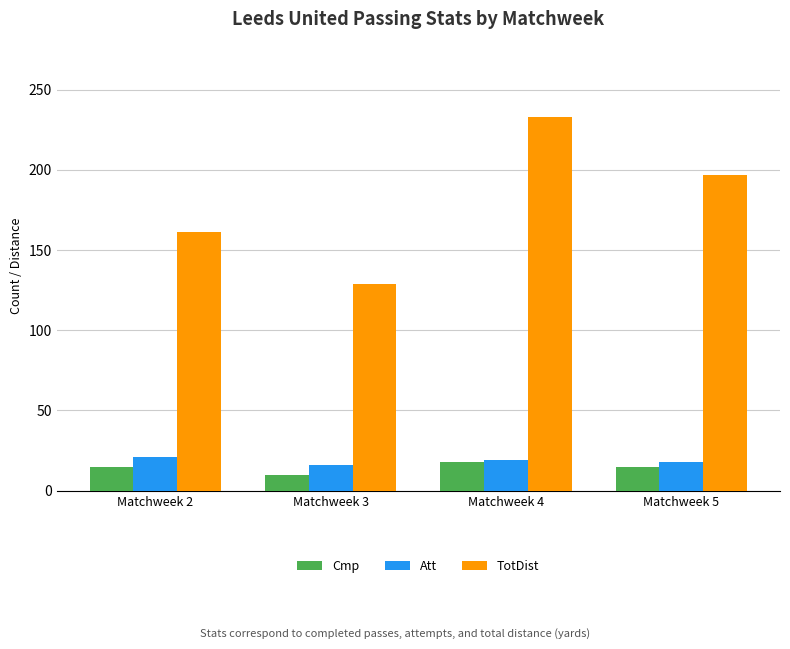

What is the sum of the TotDist values at Matchweek 2 and Matchweek 3?

290